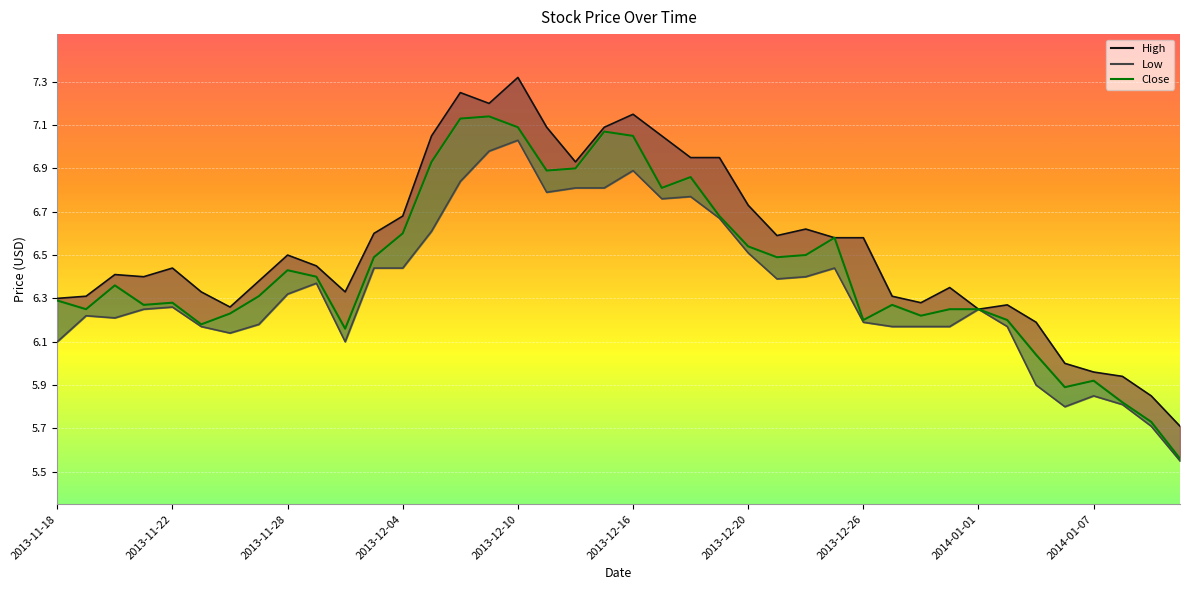

How many interior local valleys does the High series have?

8